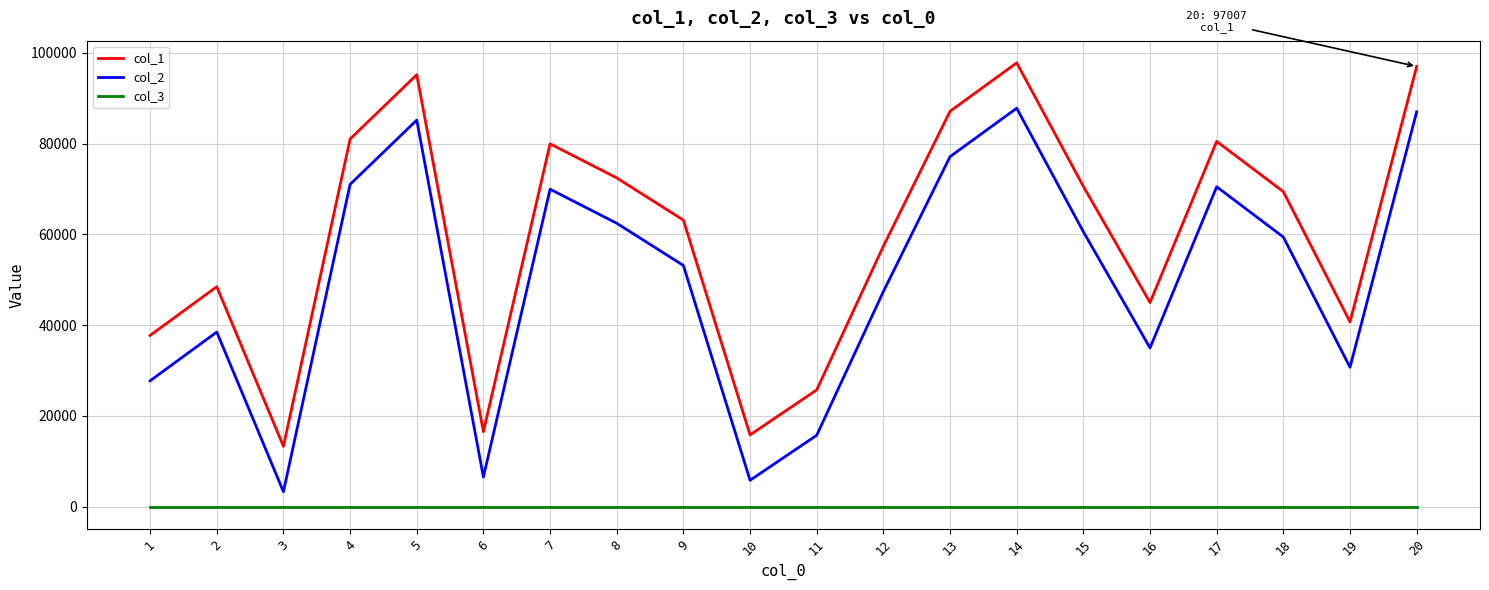

List the series in order of their peak value, highest first.

col_1, col_2, col_3